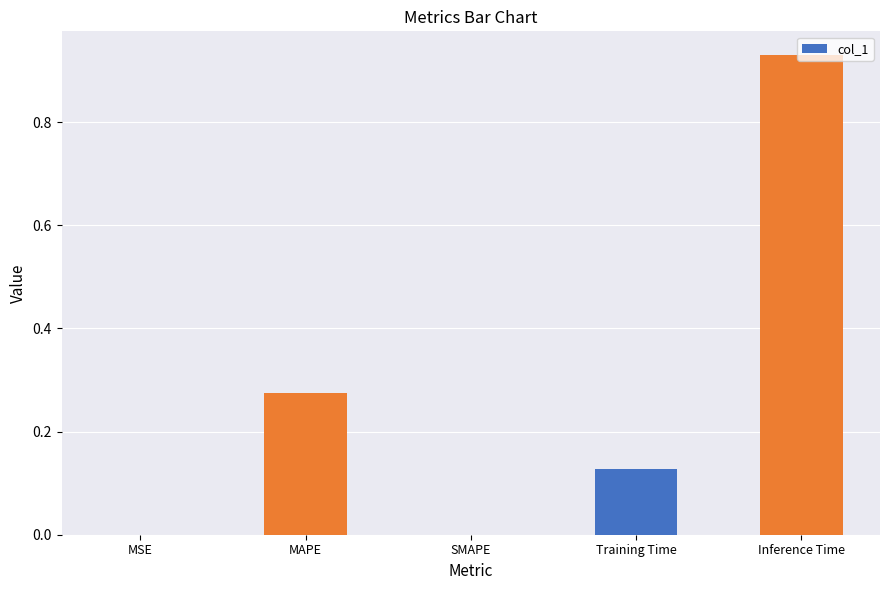

Which category has the highest value across all series?

Inference Time